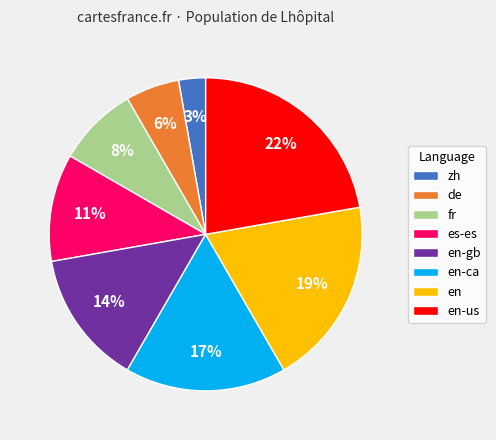

How many segments does this pie chart have?

8